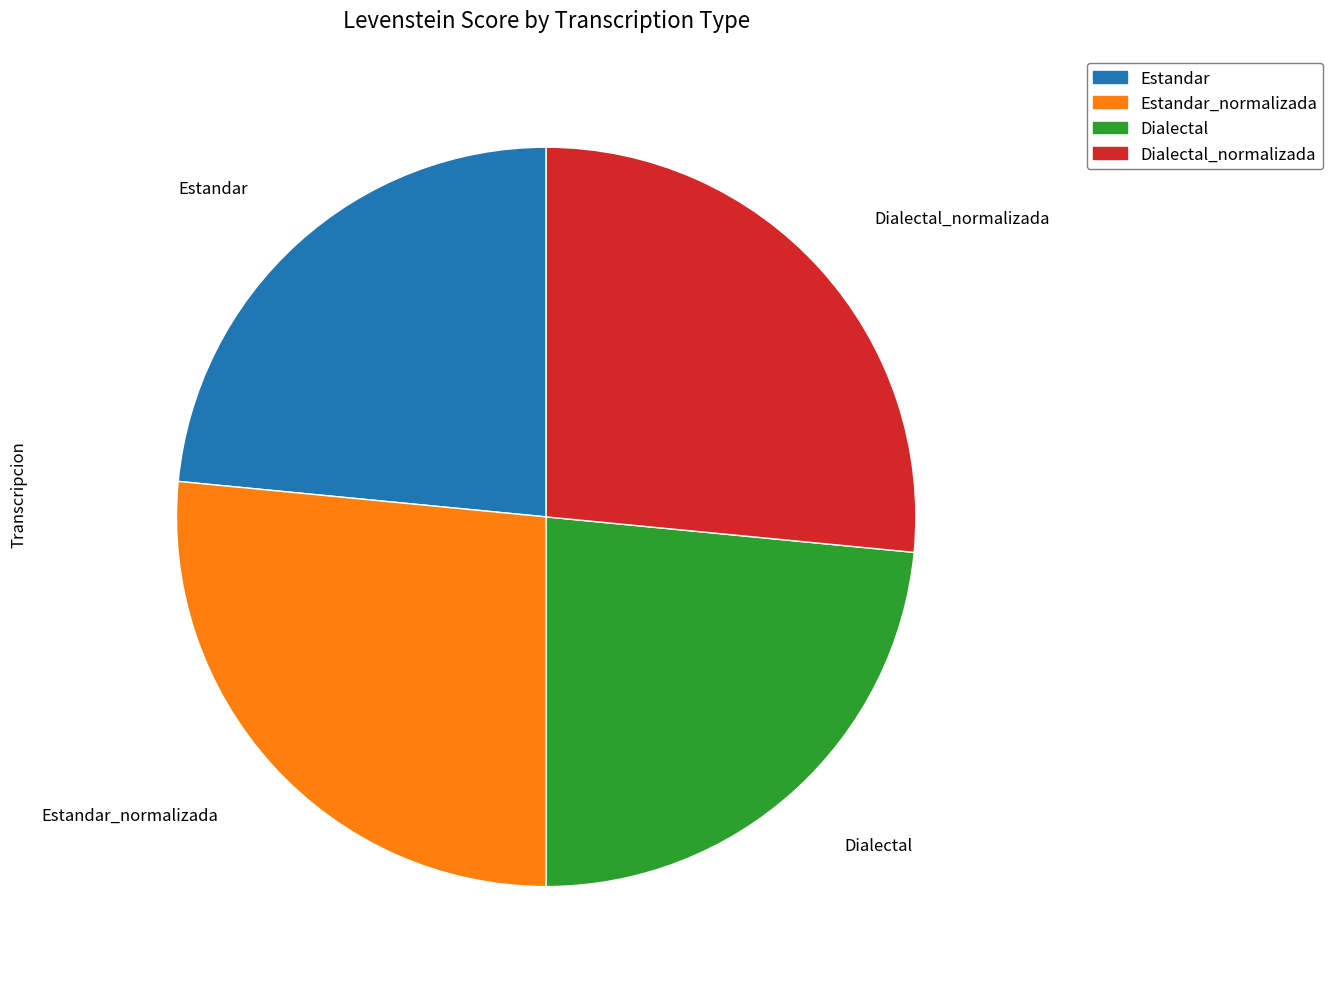

Which has a higher value, Dialectal_normalizada or Dialectal?

Dialectal_normalizada